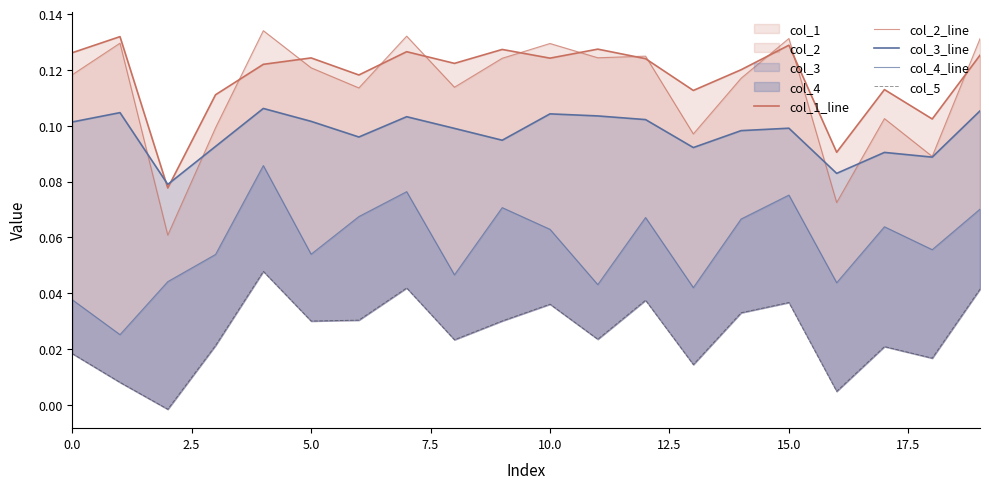

Reading right to left, list all the values displayed in this chart.

col_1_line: 0.1	0.1	0.1	0.1	0.1	0.1	0.1	0.1	0.1	0.1	0.1	0.1	0.1	0.1	0.1	0.1	0.1	0.1	0.1	0.1
col_2_line: 0.1	0.1	0.1	0.1	0.1	0.1	0.1	0.1	0.1	0.1	0.1	0.1	0.1	0.1	0.1	0.1	0.1	0.1	0.1	0.1
col_3_line: 0.1	0.1	0.1	0.1	0.1	0.1	0.1	0.1	0.1	0.1	0.1	0.1	0.1	0.1	0.1	0.1	0.1	0.1	0.1	0.1
col_4_line: 0.1	0.1	0.1	0.0	0.1	0.1	0.0	0.1	0.0	0.1	0.1	0.0	0.1	0.1	0.1	0.1	0.1	0.0	0.0	0.0
col_5: 0.0	0.0	0.0	0.0	0.0	0.0	0.0	0.0	0.0	0.0	0.0	0.0	0.0	0.0	0.0	0.0	0.0	-0.0	0.0	0.0